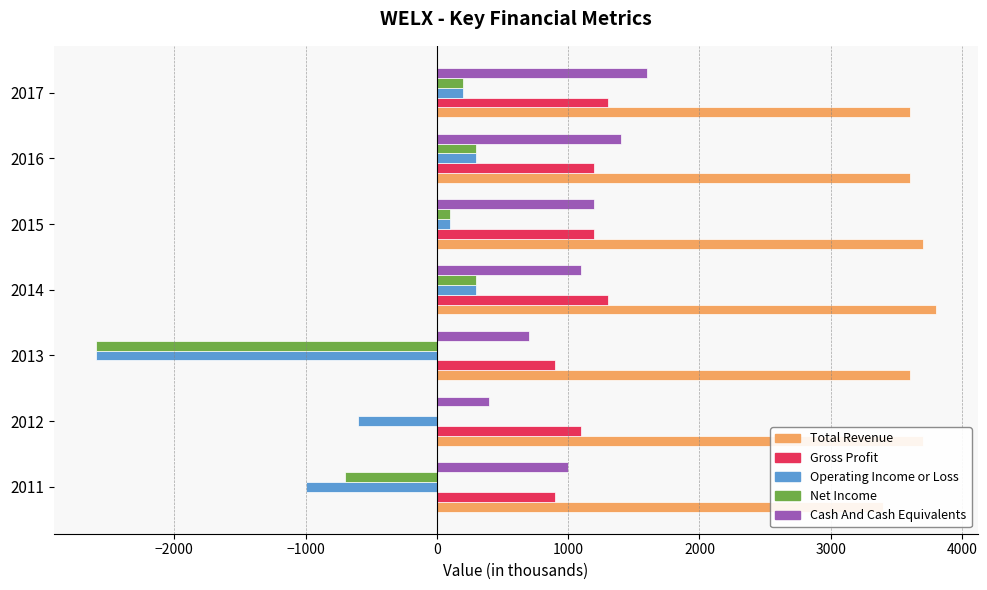

What is the minimum value shown in the chart?

-2600